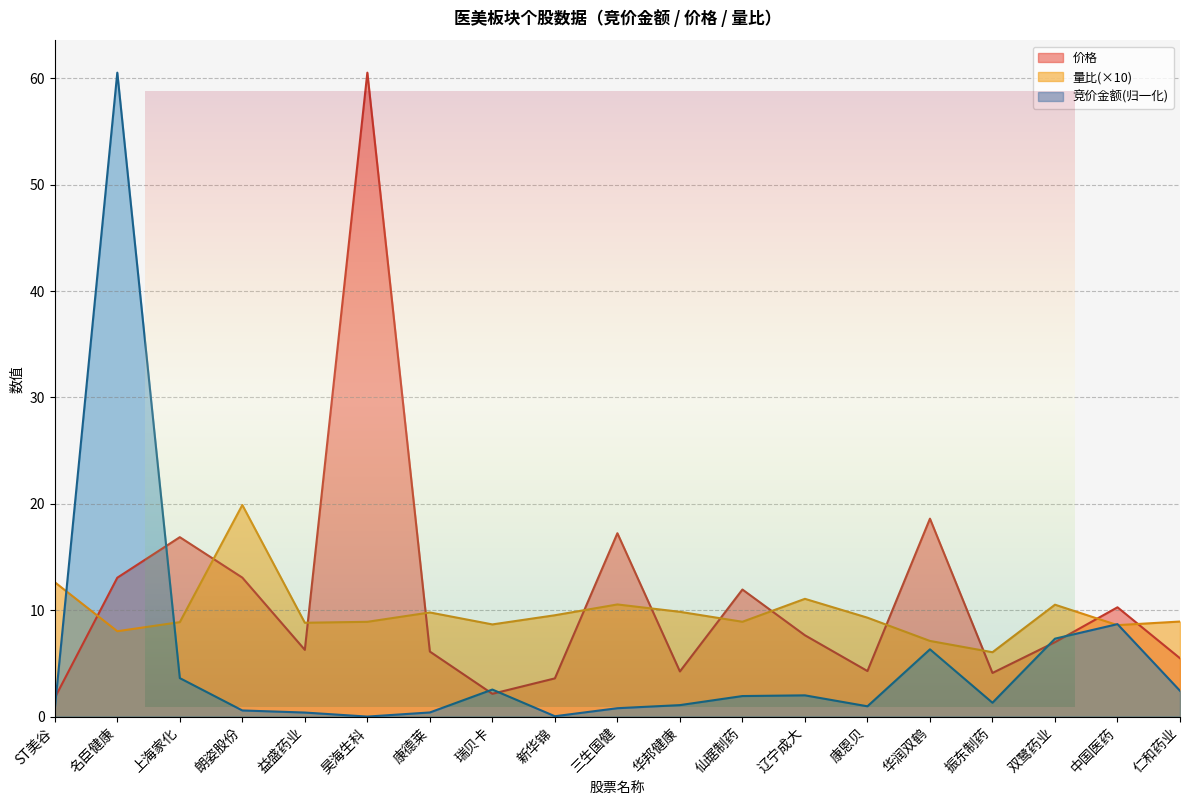

How many data points in 竞价金额 are less than 1?

8